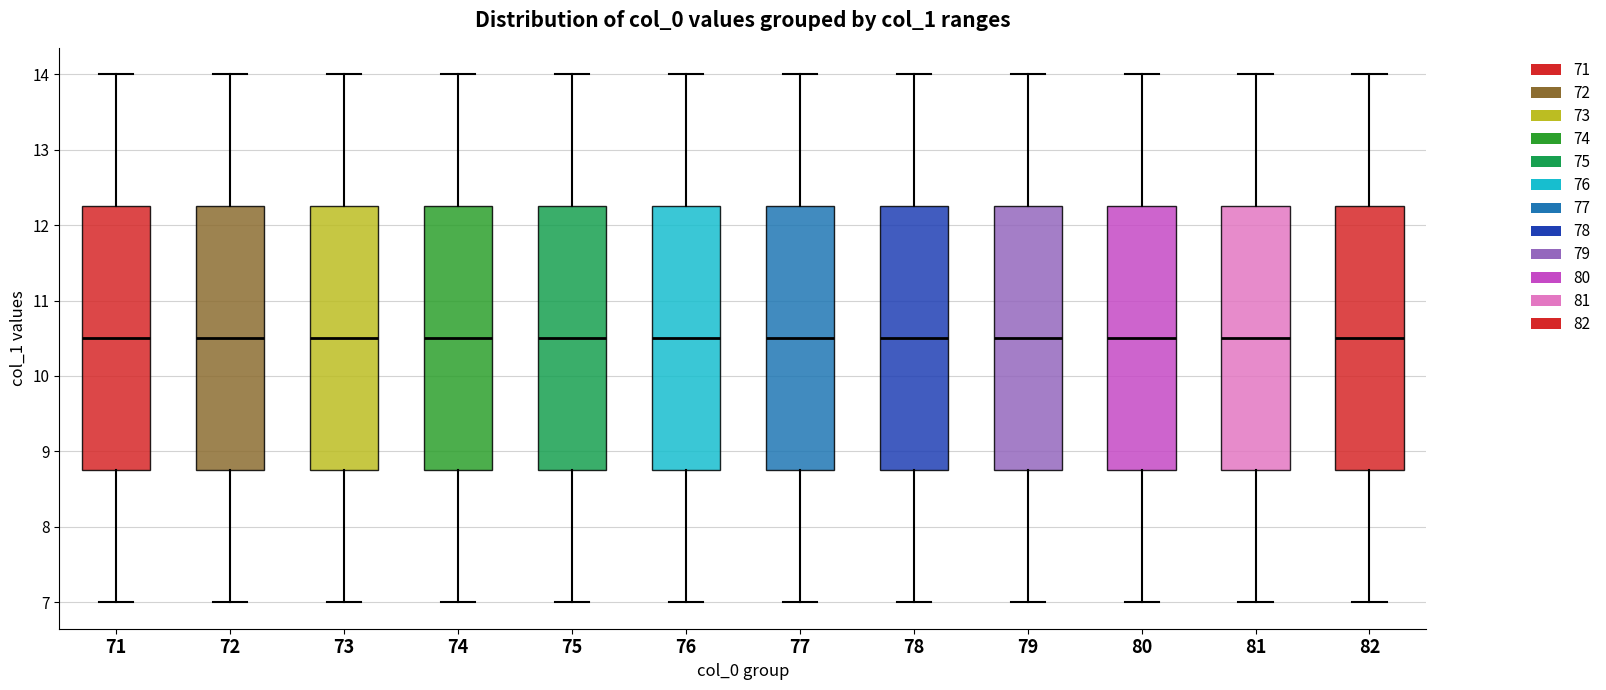

Where is the upper edge of the box at x = 80 on the y-axis? The values are not printed on the chart, so give them approximately, as read against the axis.

12.3